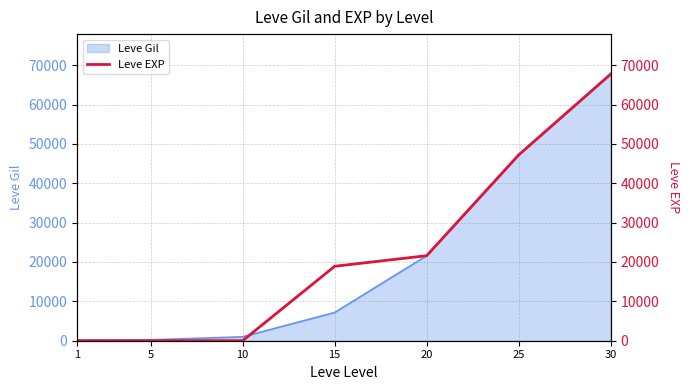

Read the value at 20, to the nearest 100.

21600